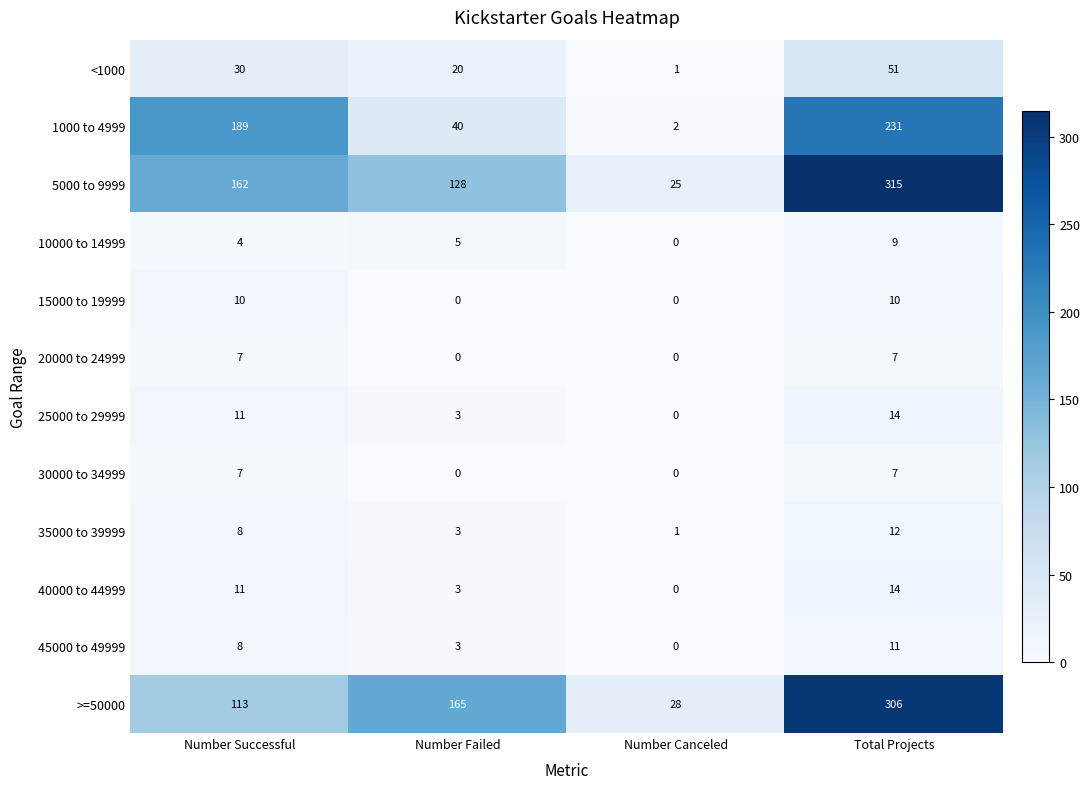

What is the sum of all 15000 to 19999 values?

20